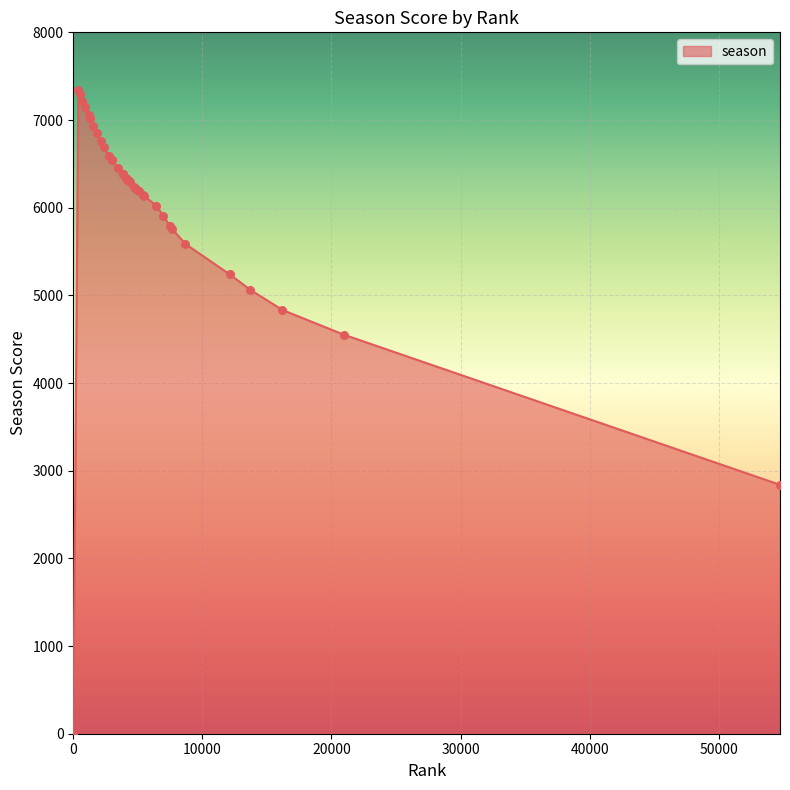

What is the greatest value displayed?

7337